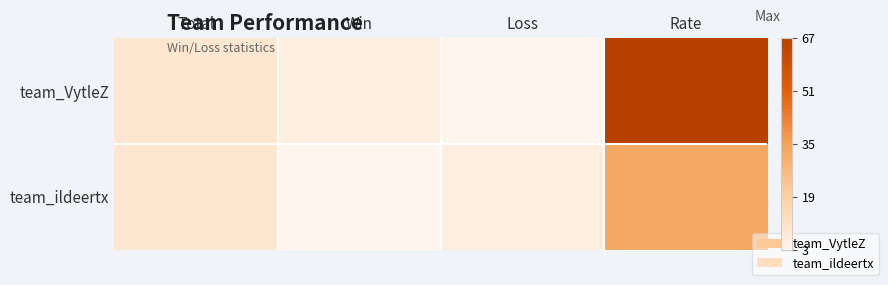

List the series in order of their peak value, highest first.

team_VytleZ, team_ildeertx